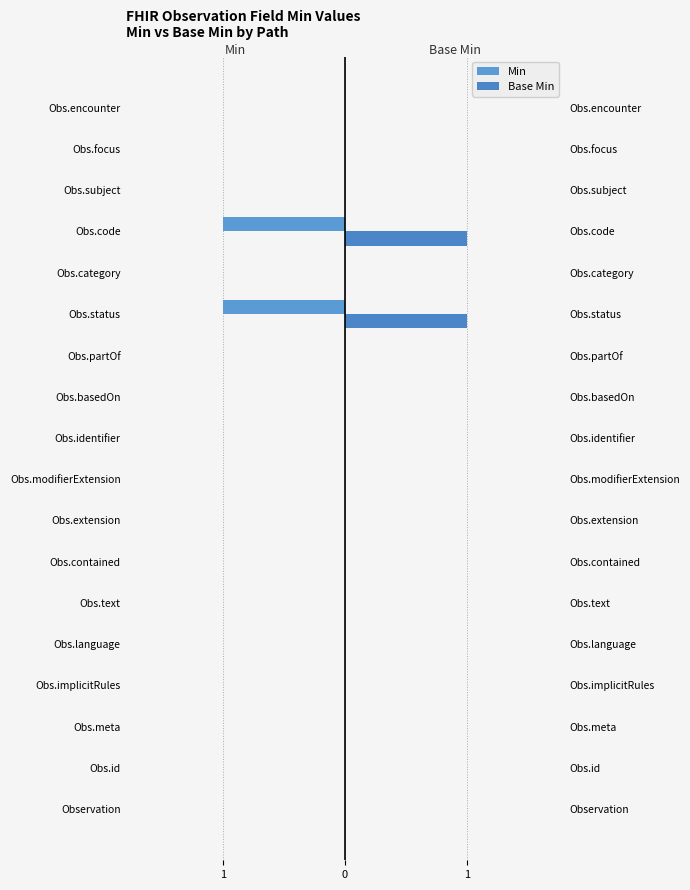

How many data points in Base Min are above 0?

2